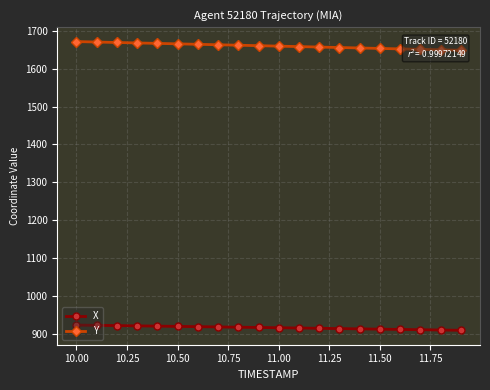

The value of X at 10.50 is 332.5. True or false?

False